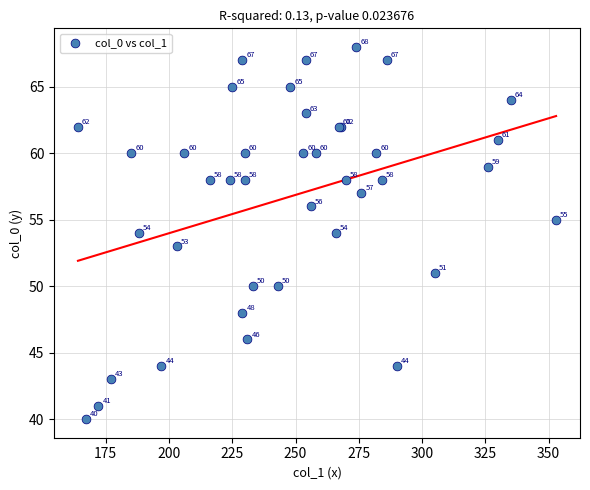

What Y value in the scatter plot is closest to 54?

54